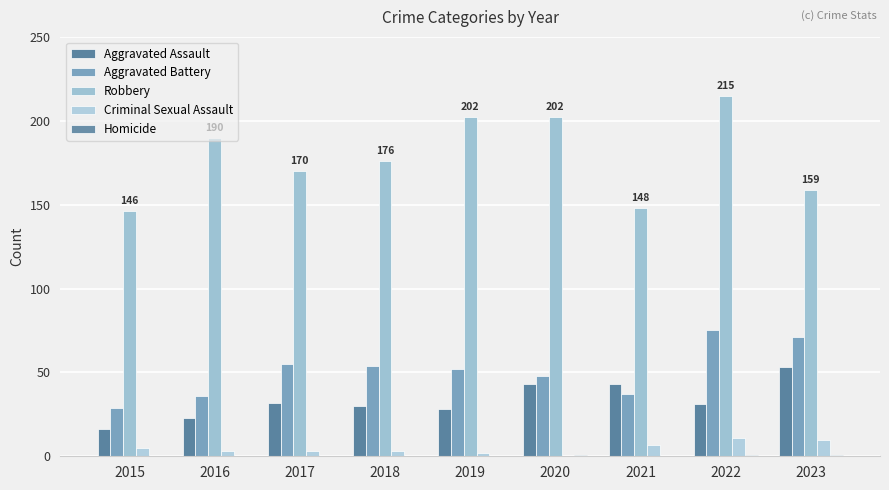

What is the difference between the highest and lowest values at 2023?

158